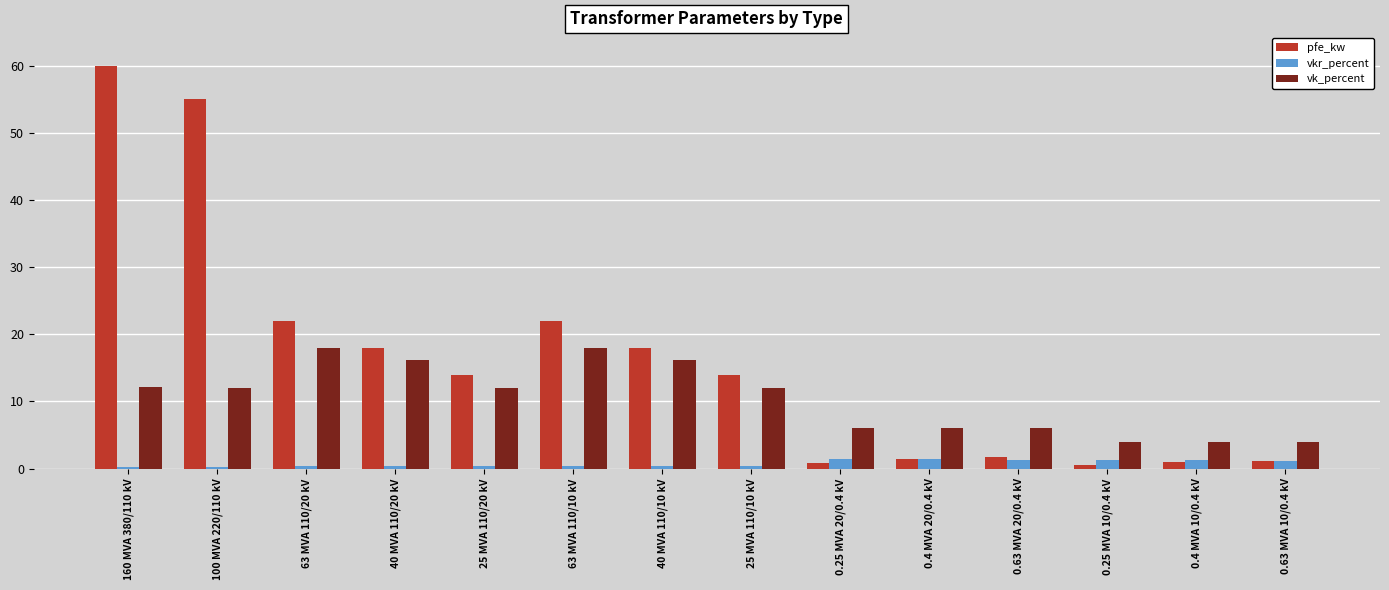

What are all the series names shown in the legend?

pfe_kw, vkr_percent, vk_percent